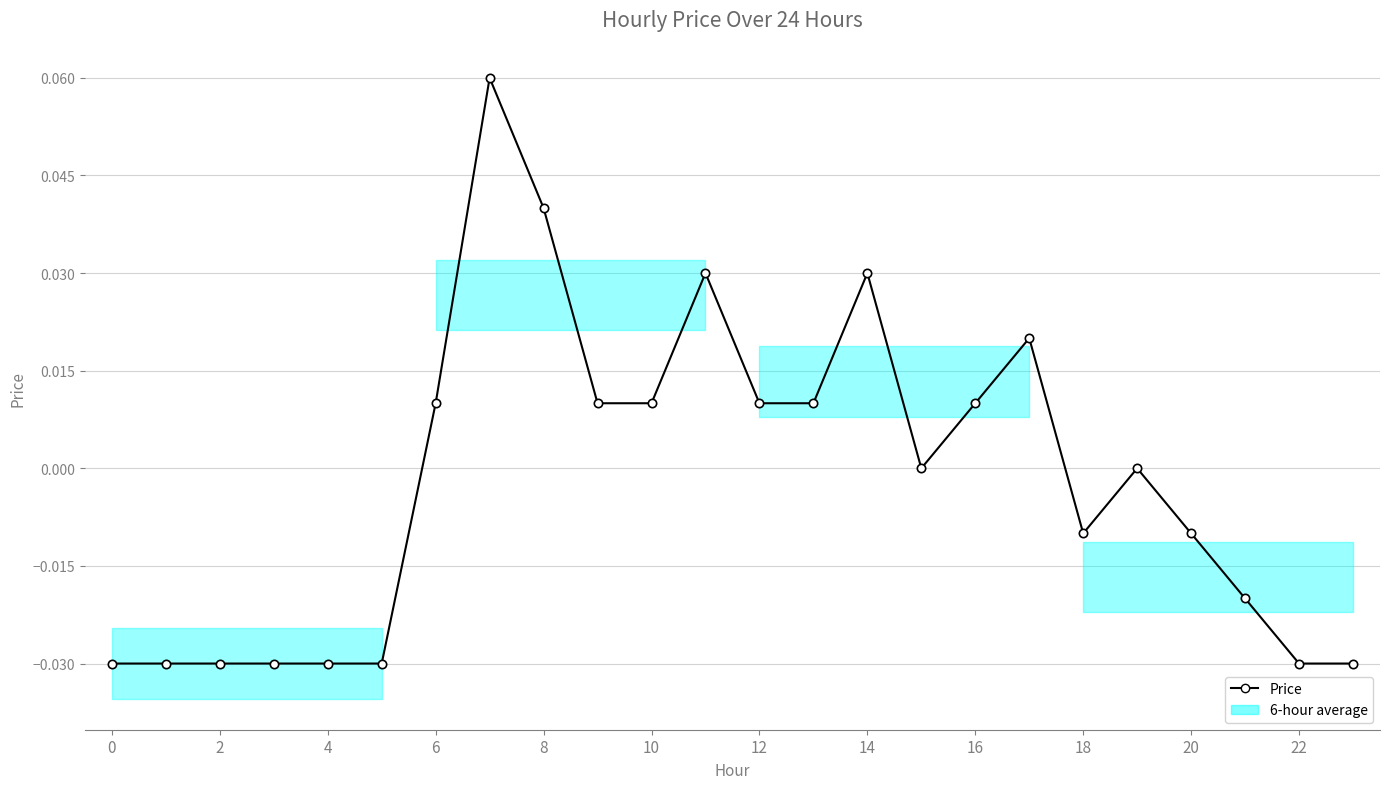

How many points are lower than both their immediate neighbors (excluding endpoints)?

2